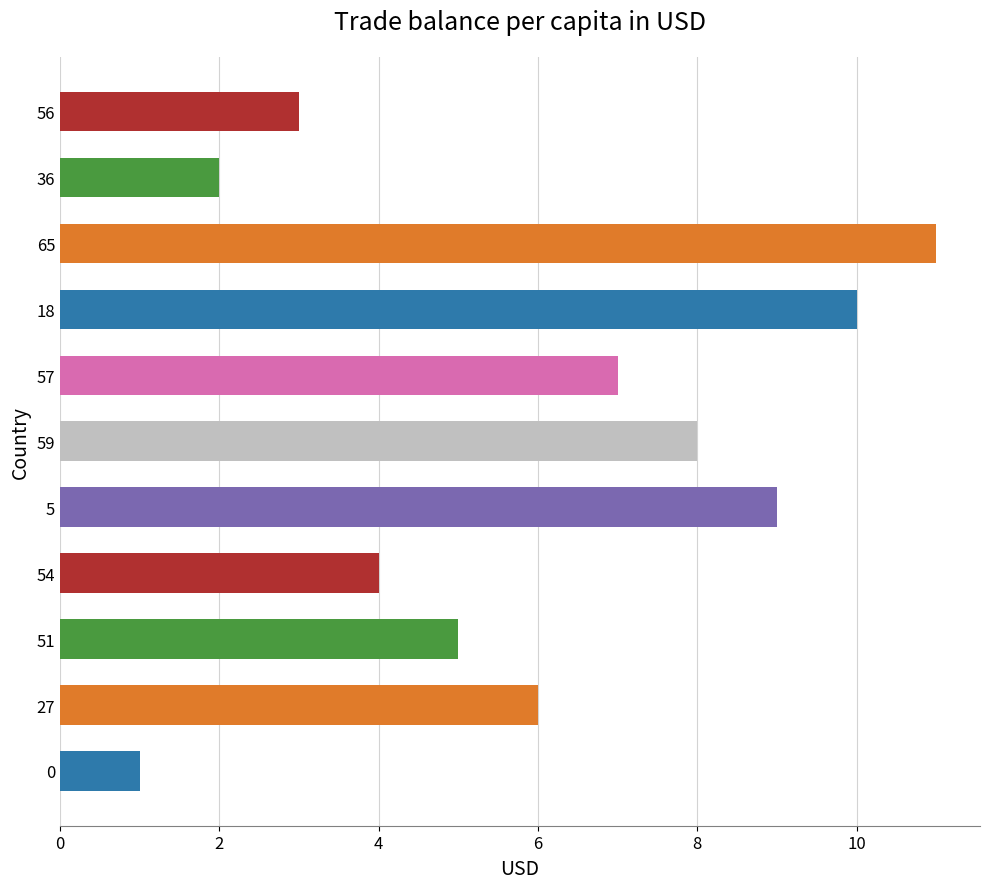

How many data points are less than 6?

5